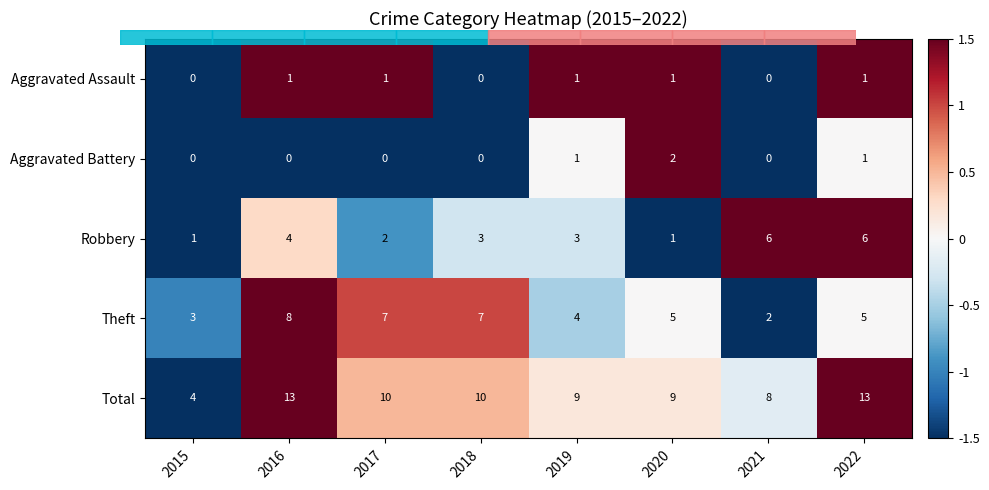

Count the number of categories in the chart.

8